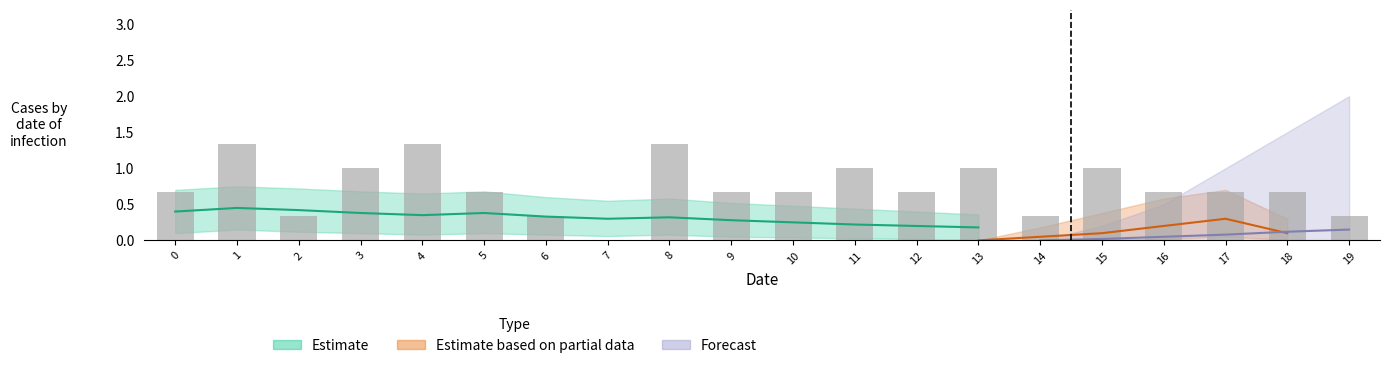

How many values are between 0 and 1?

17